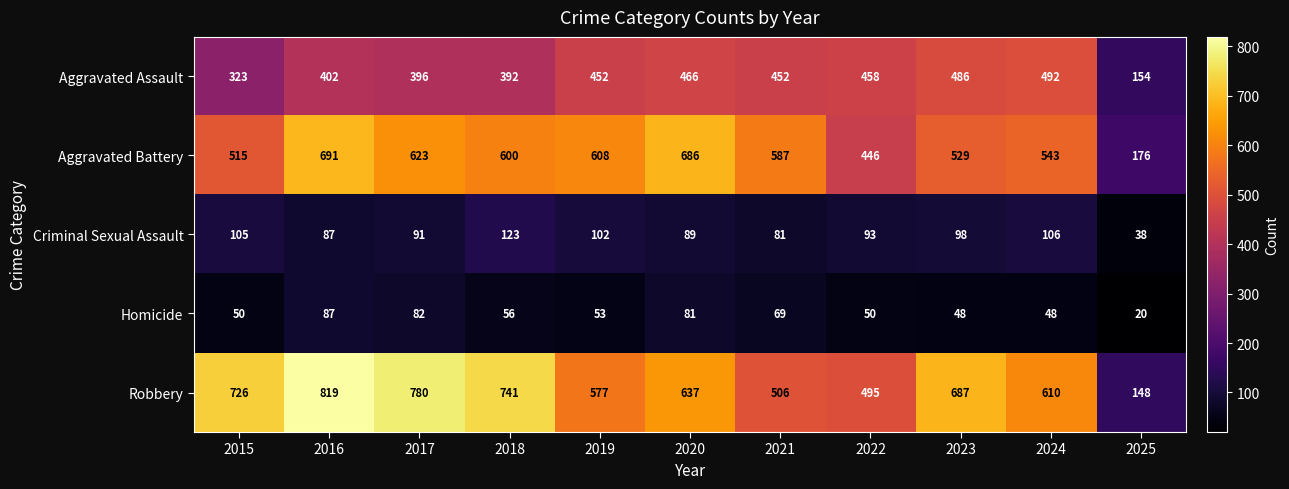

Which series has the widest spread of values?

Robbery